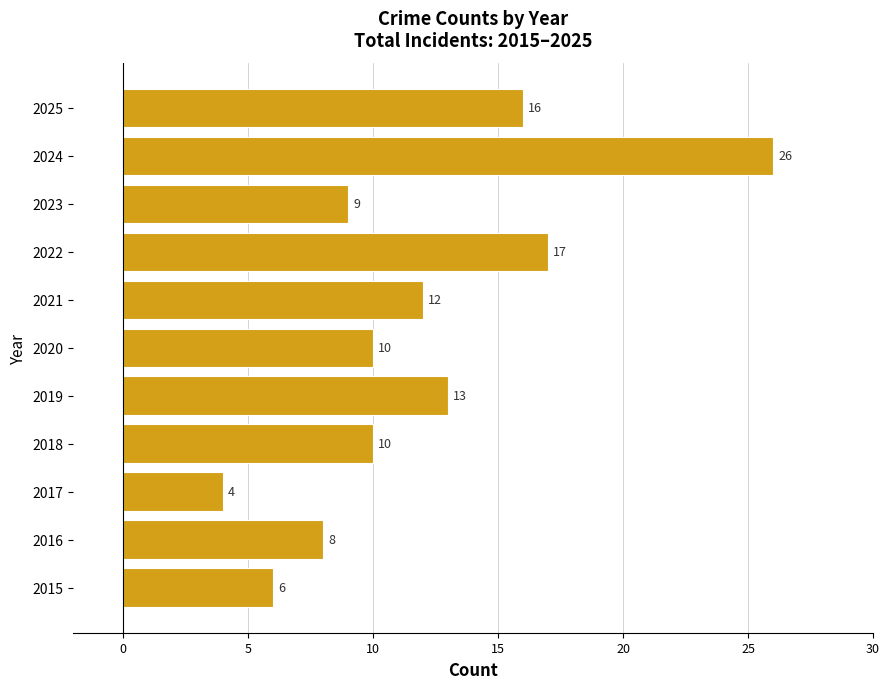

Reading bottom to top, extract all data points from this chart.

6	8	4	10	13	10	12	17	9	26	16